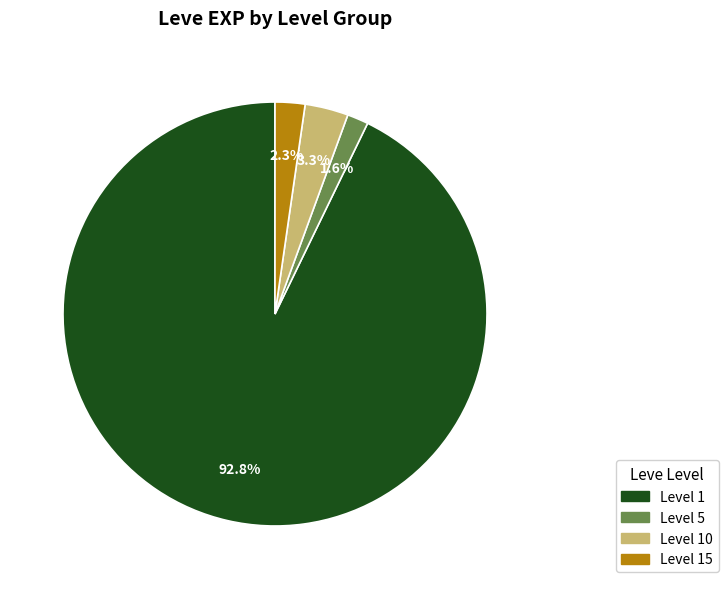

Count the number of slices in the pie.

4